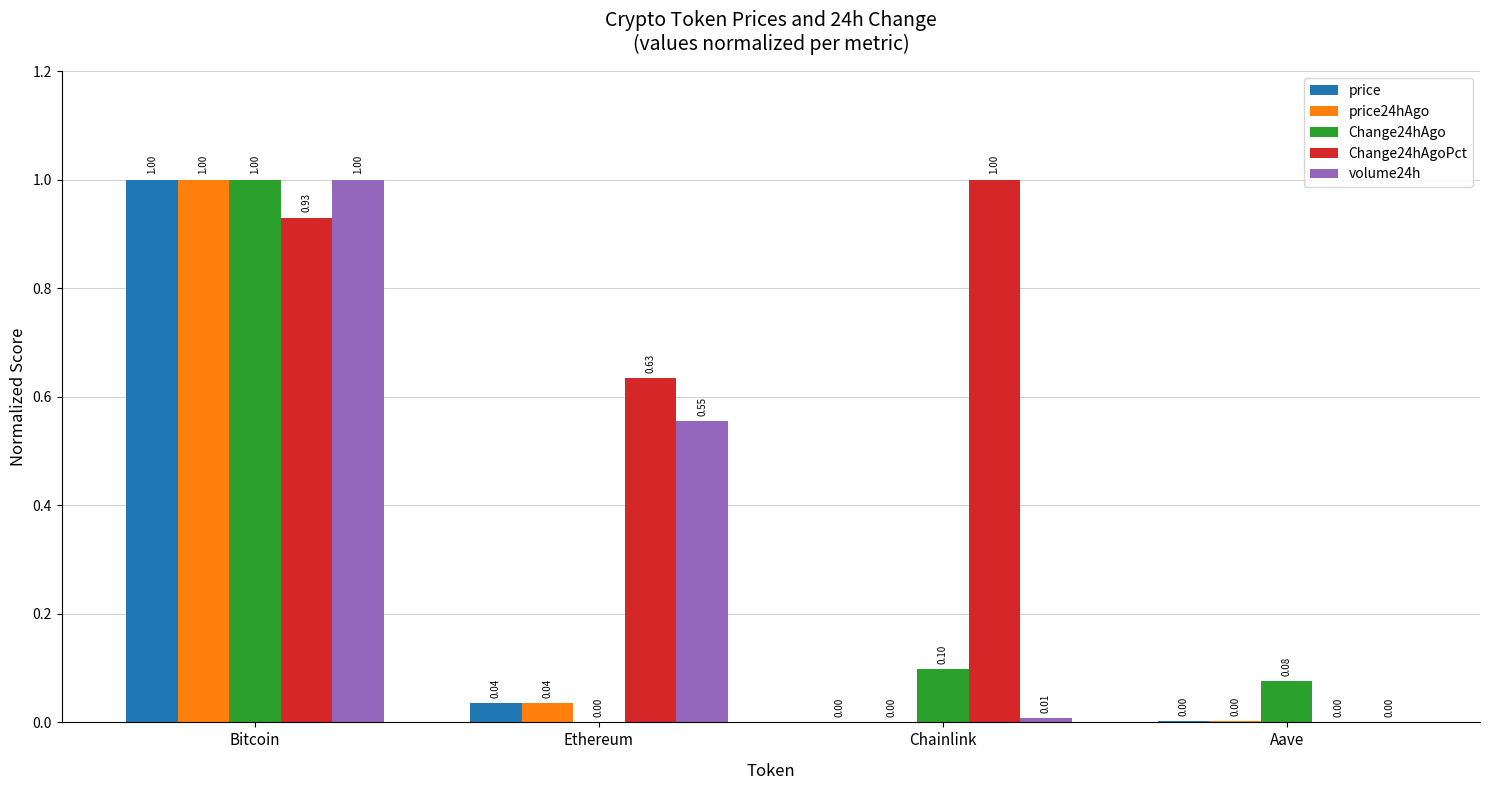

Where is Change24hAgoPct nearest to the value 0?

Aave